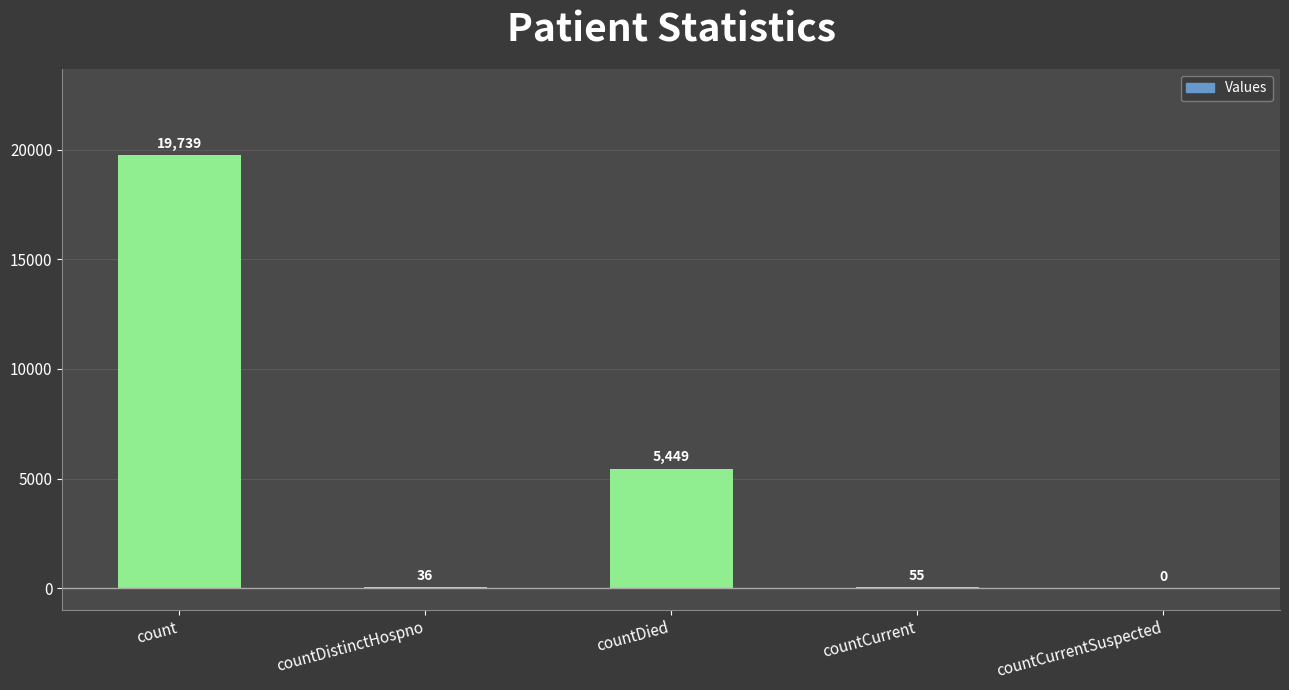

Does the chart contain stacked bars?

No